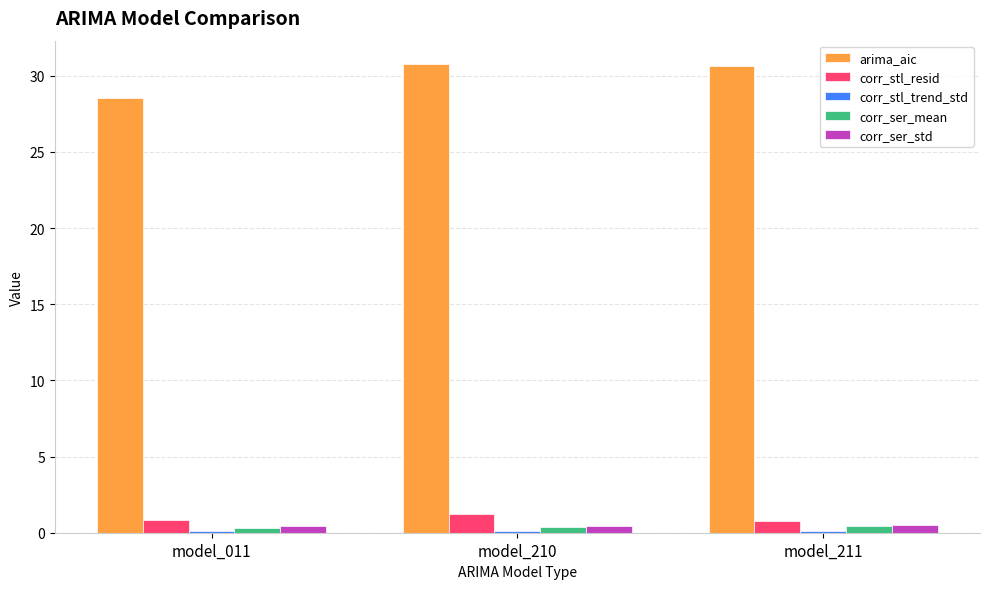

What is the sum of the corr_ser_mean values at model_210 and model_011?

0.7